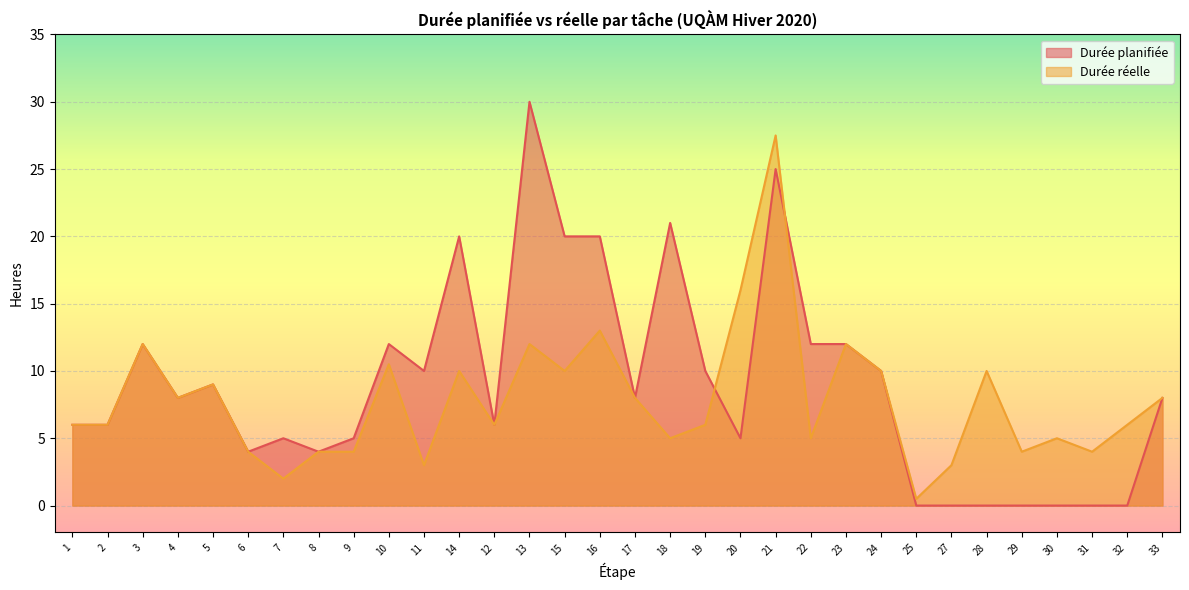

Which series has the widest spread of values?

Durée planifiée